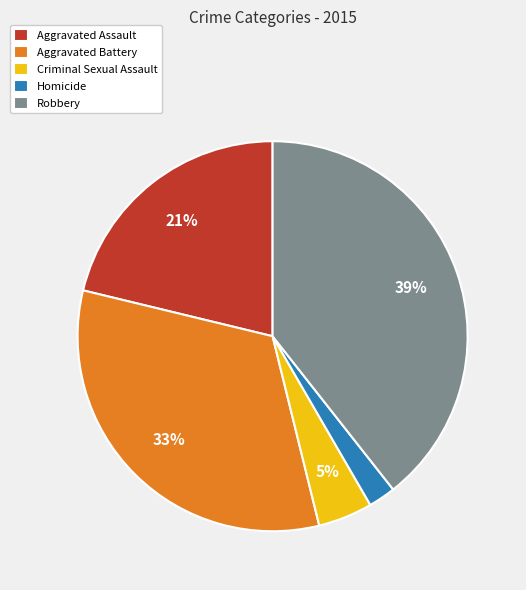

Does Aggravated Battery represent more than half of the total?

No